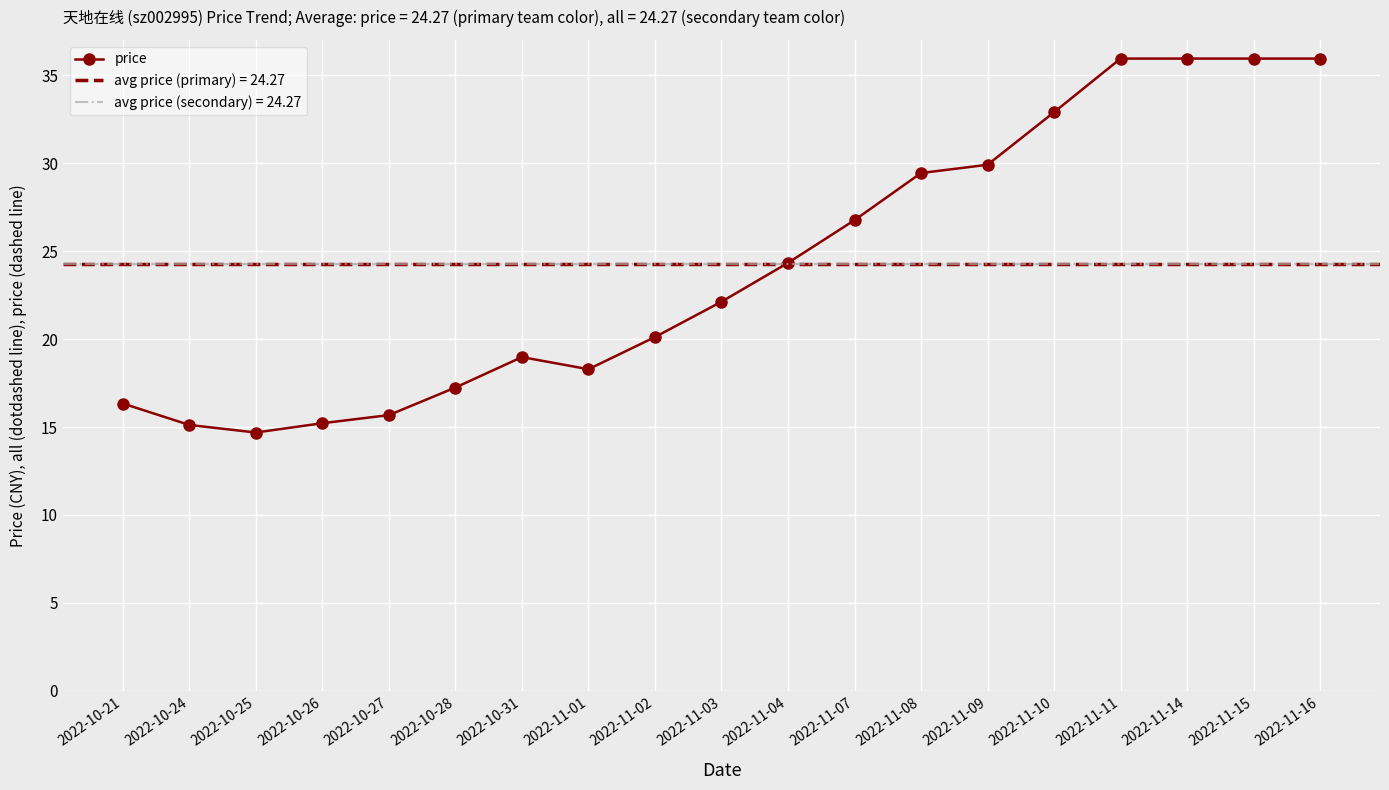

What is the lowest value of the price series?

14.7